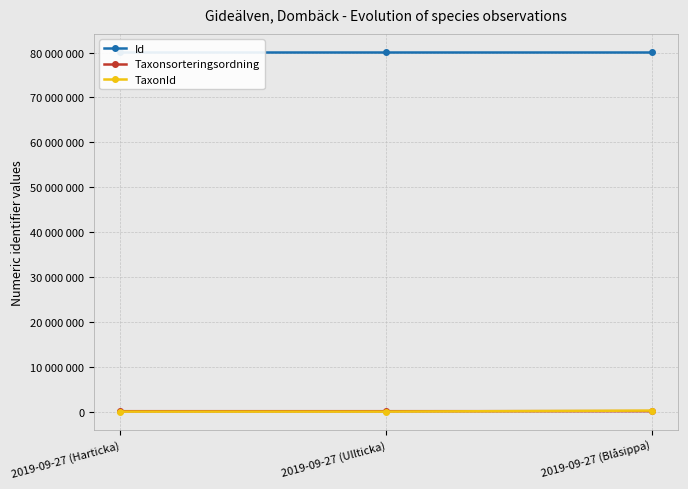

What is the maximum value for TaxonId?

222498